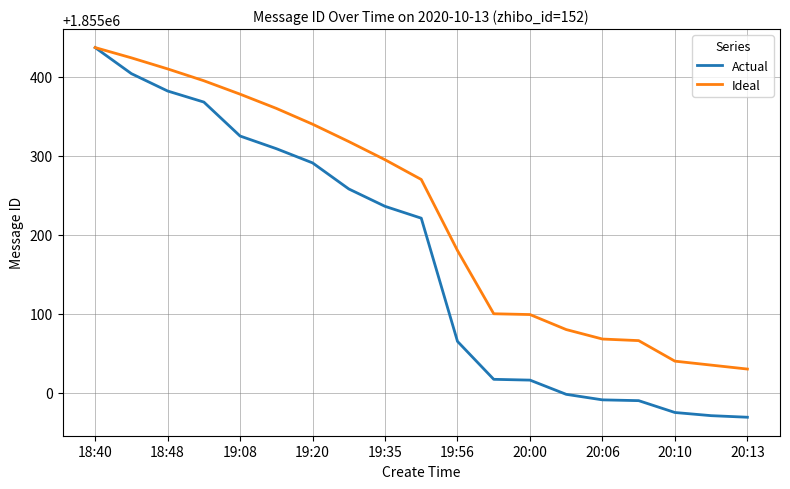

List the series in order of their overall mean, highest first.

Ideal, Actual